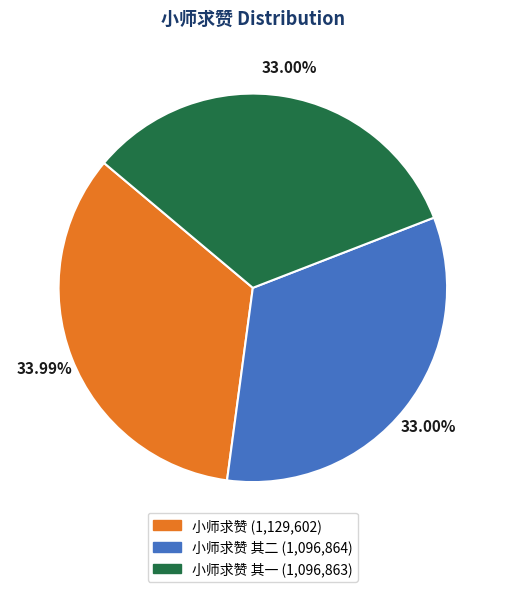

Is there any slice that represents more than half of the pie?

No